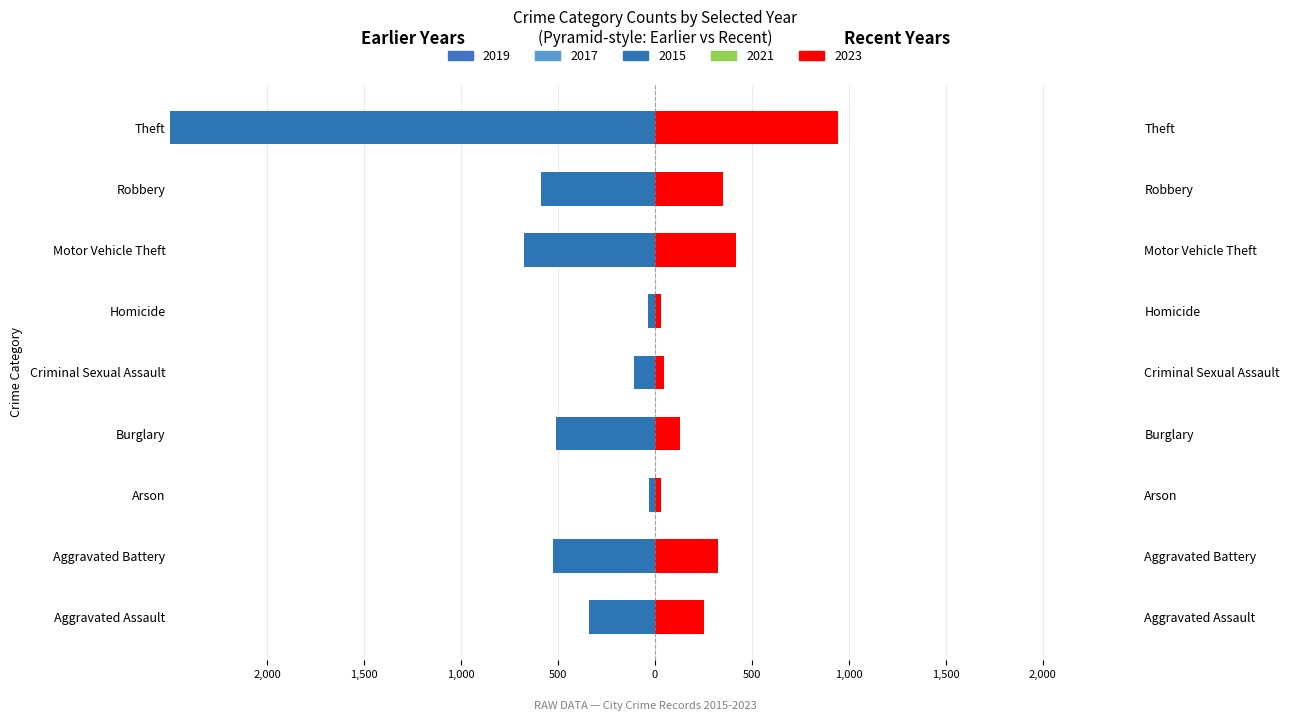

What is the sum of all 2023 values?

2529